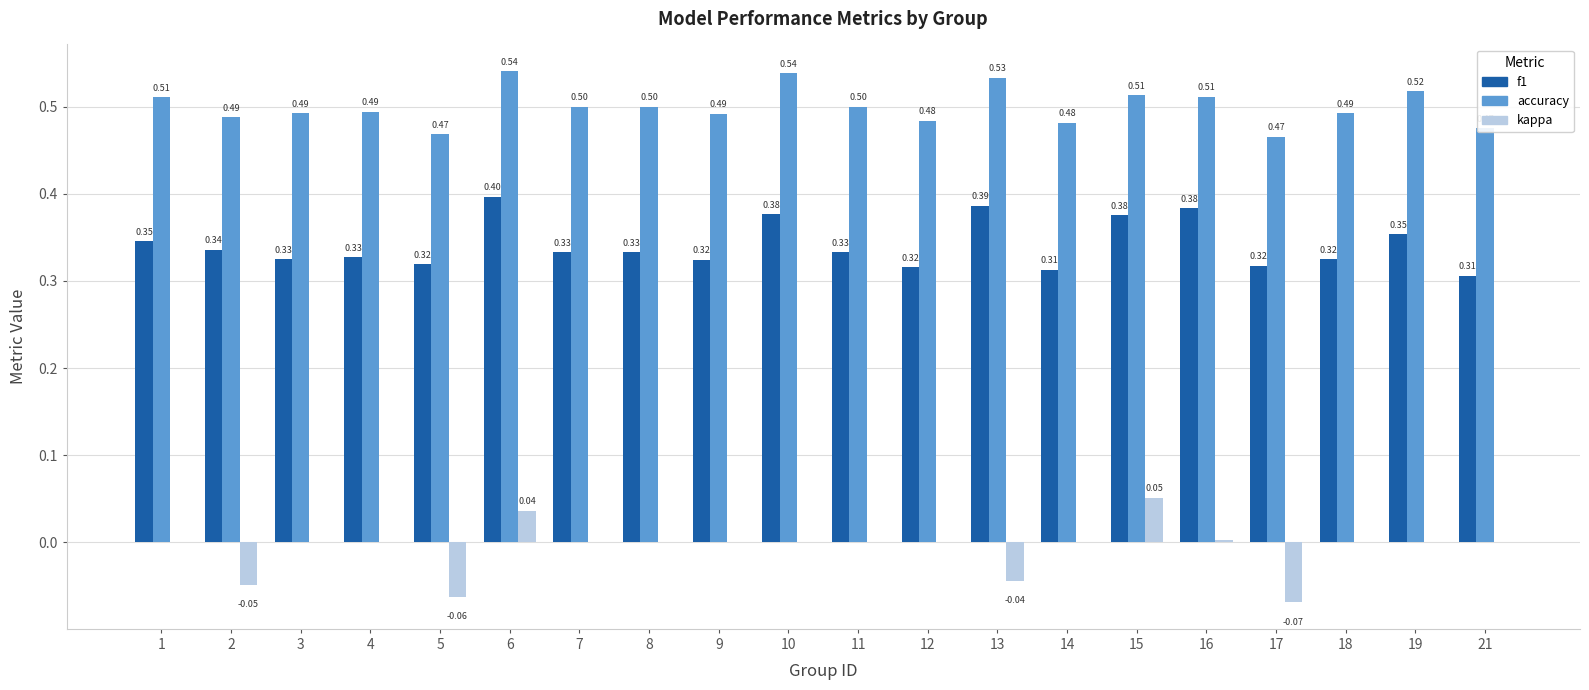

What is the total value across all series at 15?

0.9